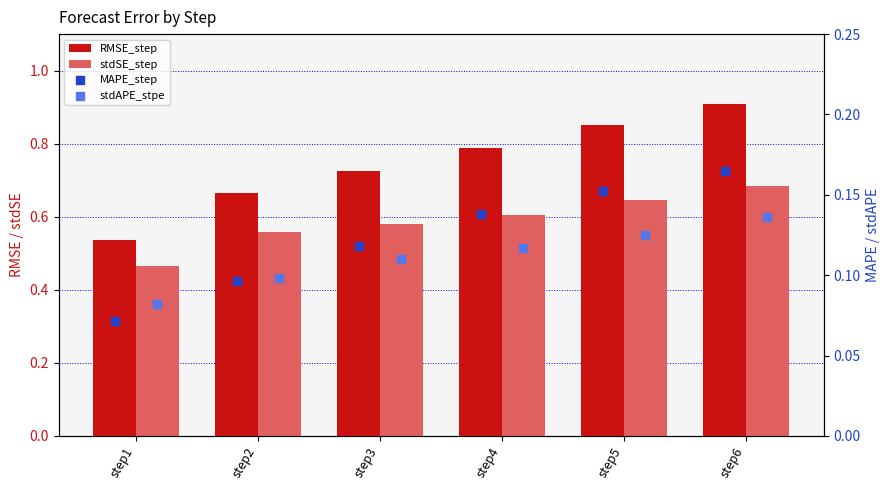

At how many categories does at least one series exceed 0?

6